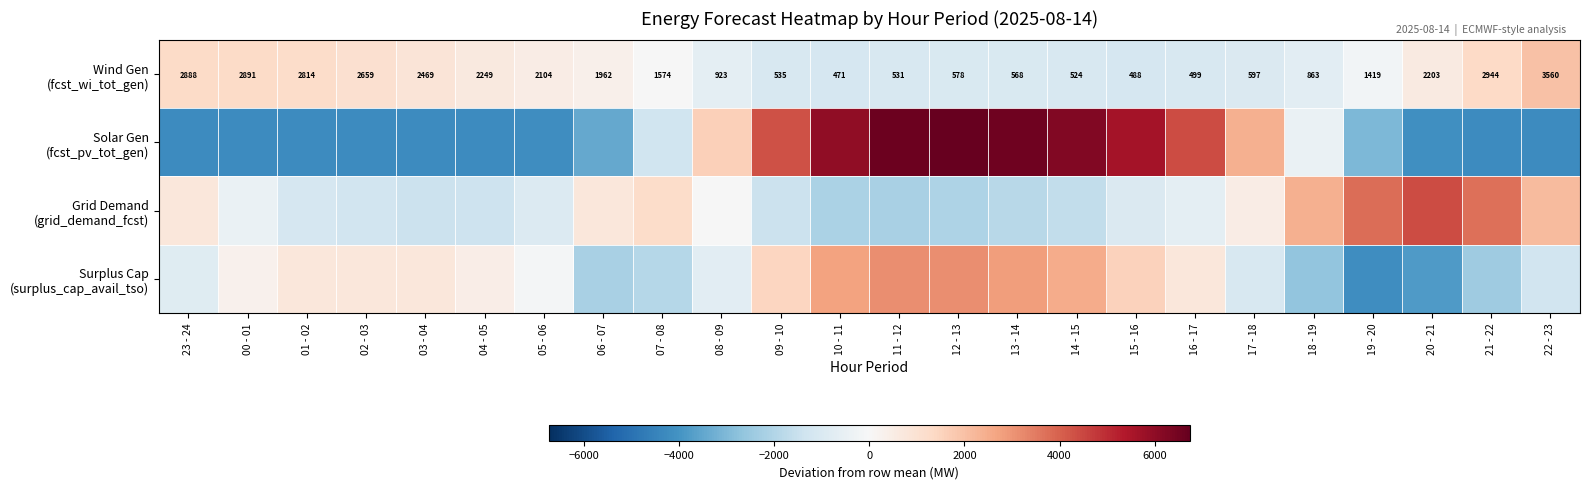

The value of Surplus Cap (surplus_cap_avail_tso) at 01 - 02 is 1182.6. True or false?

False